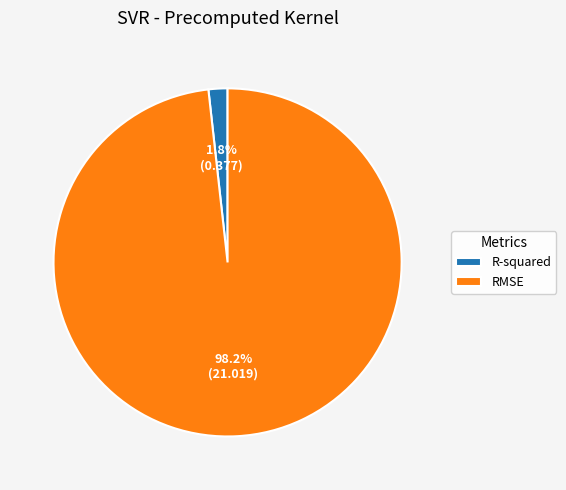

The RMSE slice represents 98% of the pie. True or false?

True